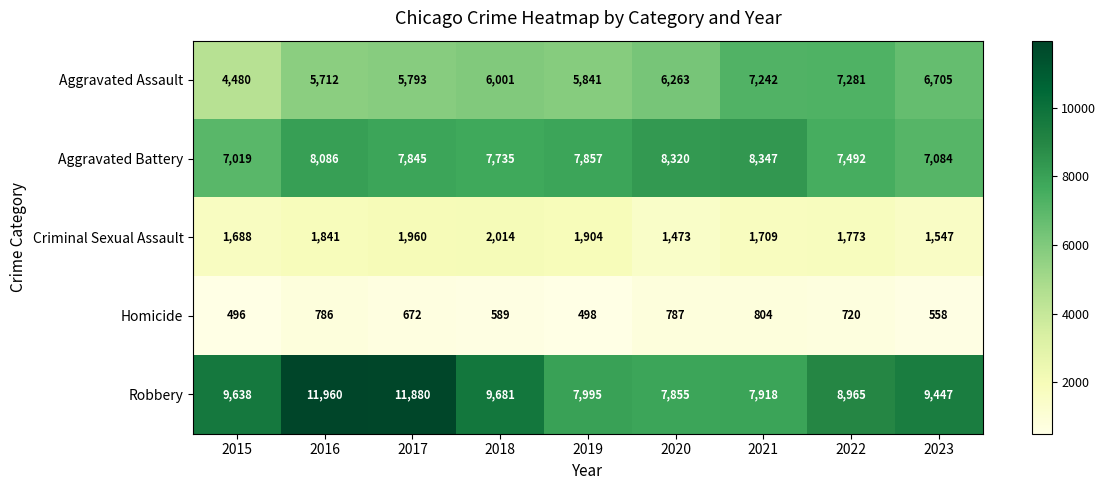

What is the total value across all series at 2015?

23321